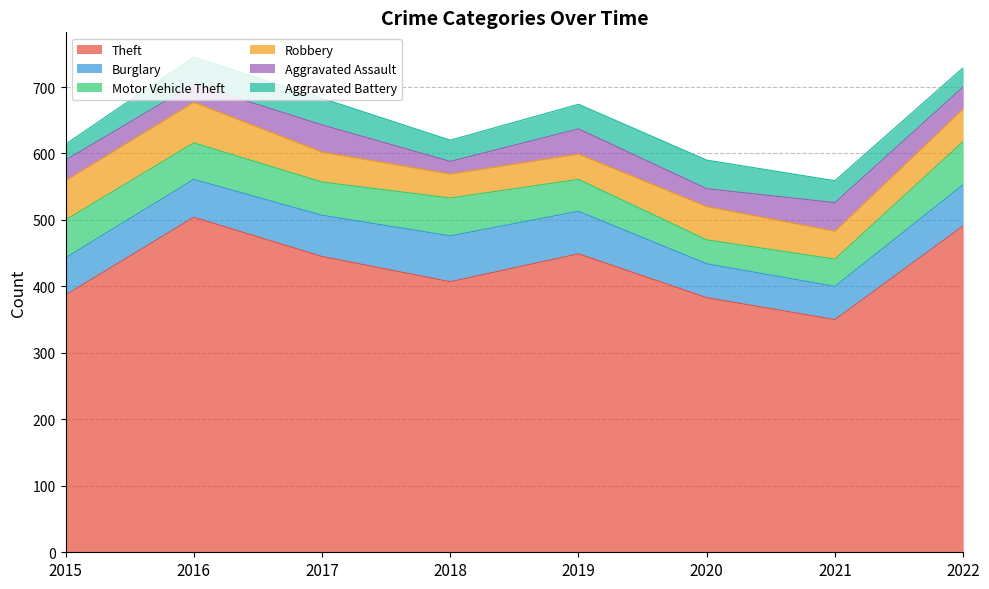

At which label is Burglary closest to 59?

2016